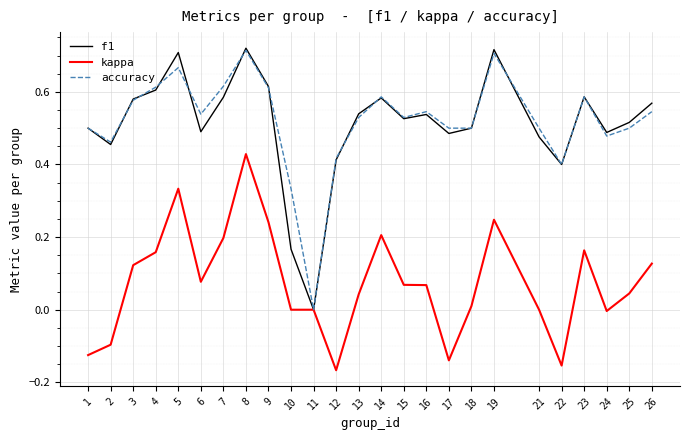

Count the accuracy values in the range 0 to 1.

25